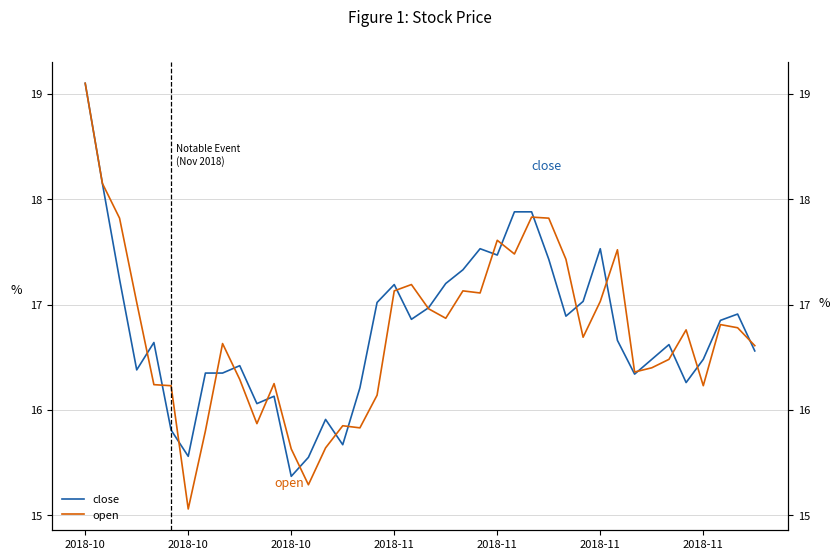

List the series in order of their overall mean, lowest first.

open, close